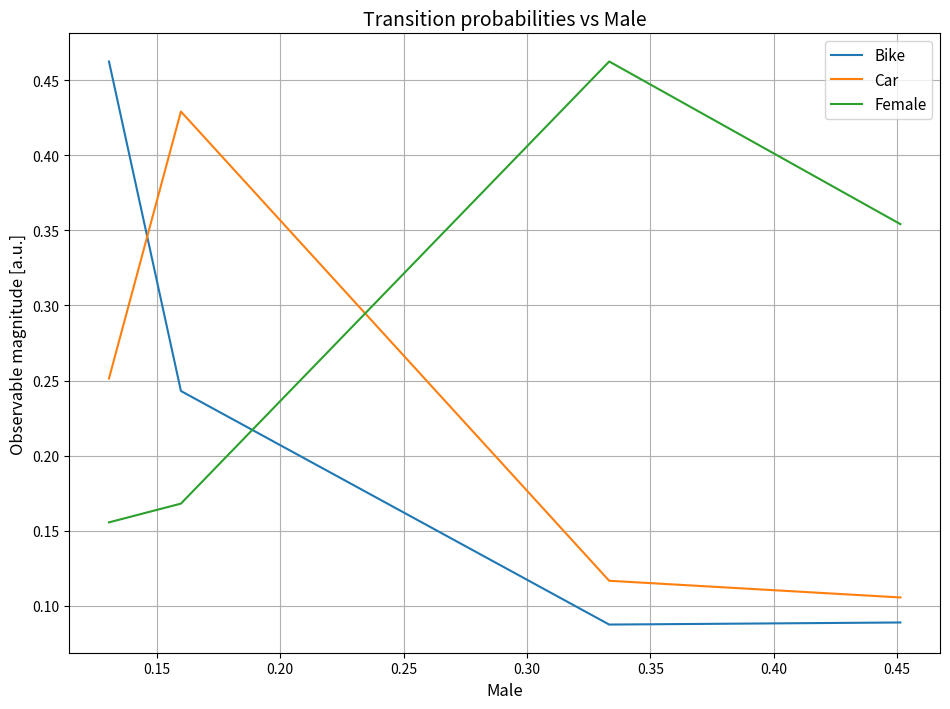

Which series has the largest total across all categories?

Female